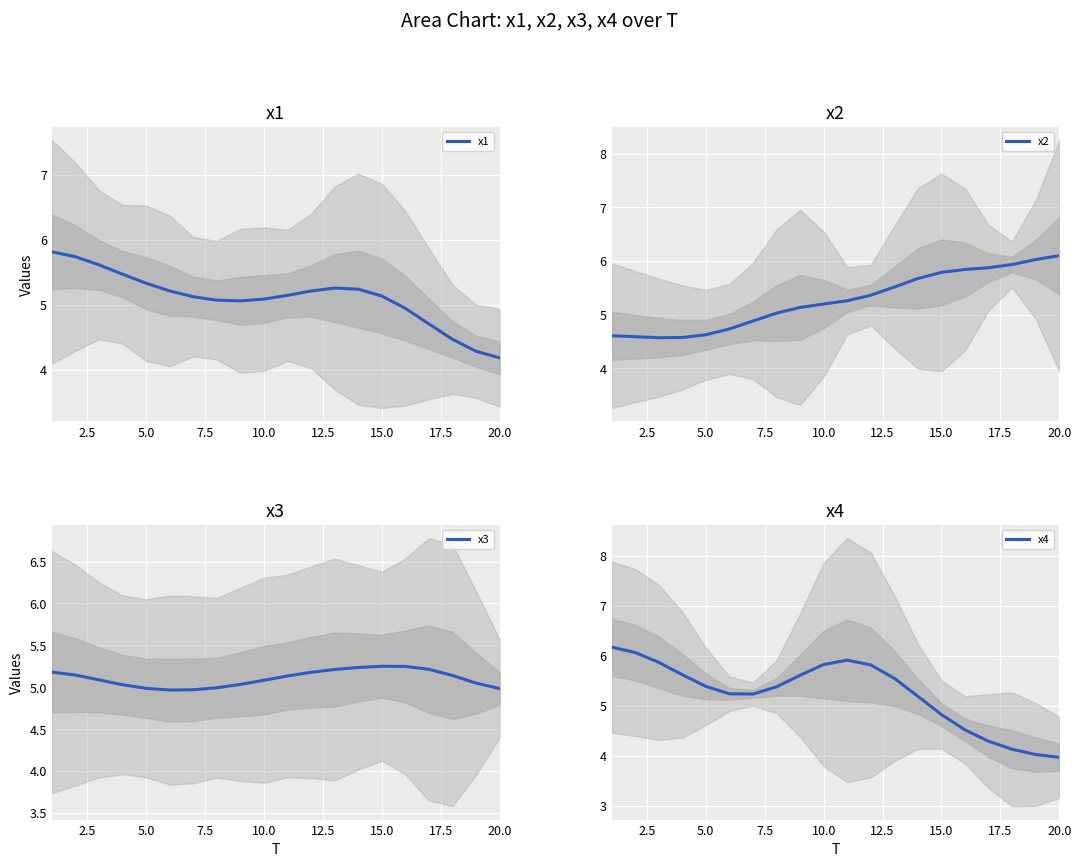

True or false: x1 has a value of 4.2 at 20.0.

True